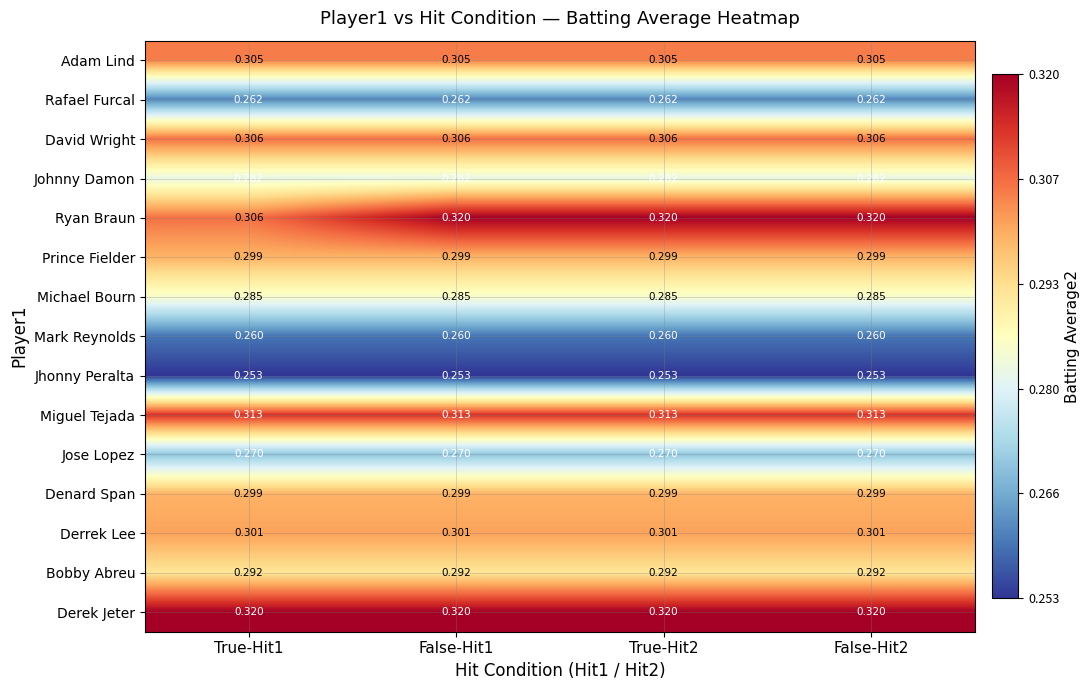

Which series changed the most between True-Hit1 and True-Hit2?

Ryan Braun